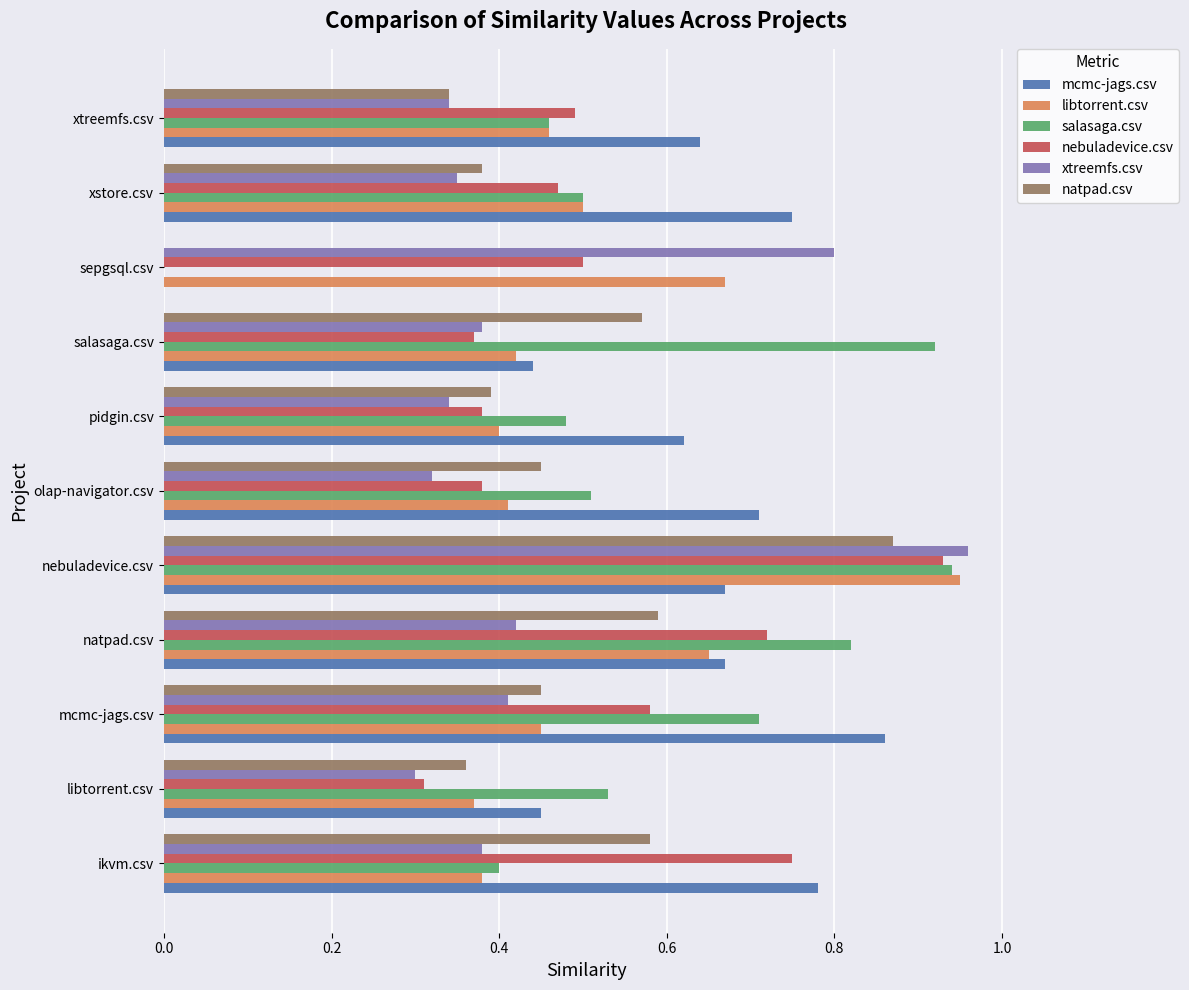

What is the sum of all salasaga.csv values?

6.3